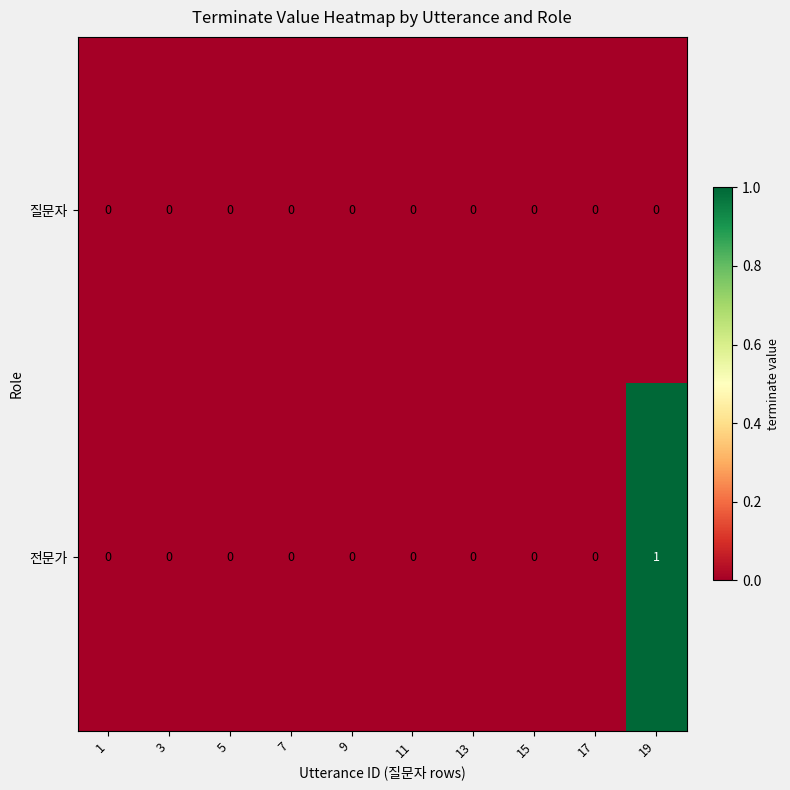

Which series has the widest spread of values?

전문가